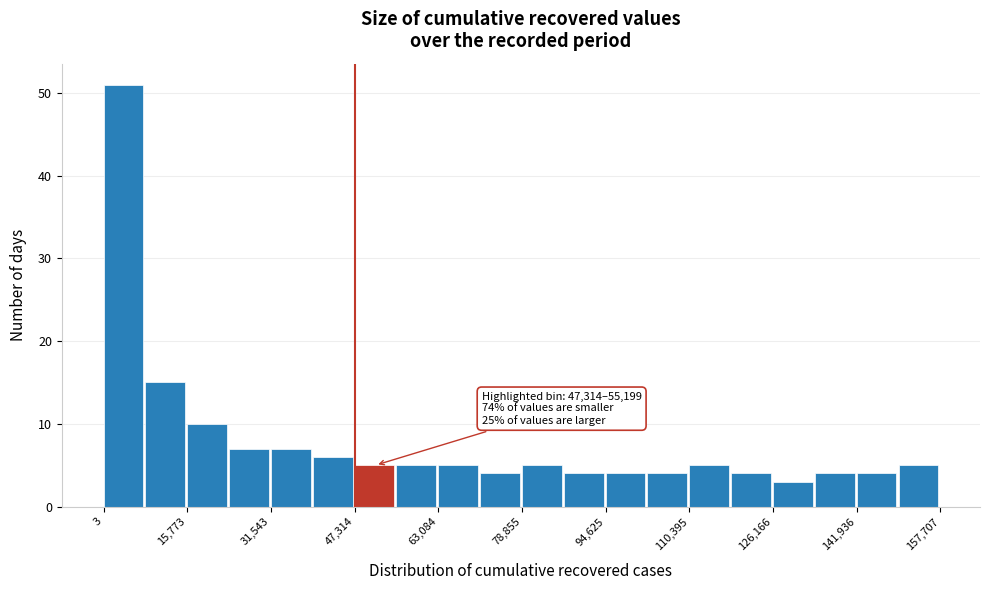

Around what value on the x-axis is the tallest bar? Give the approximate position of its centre, as read against the axis.

4000